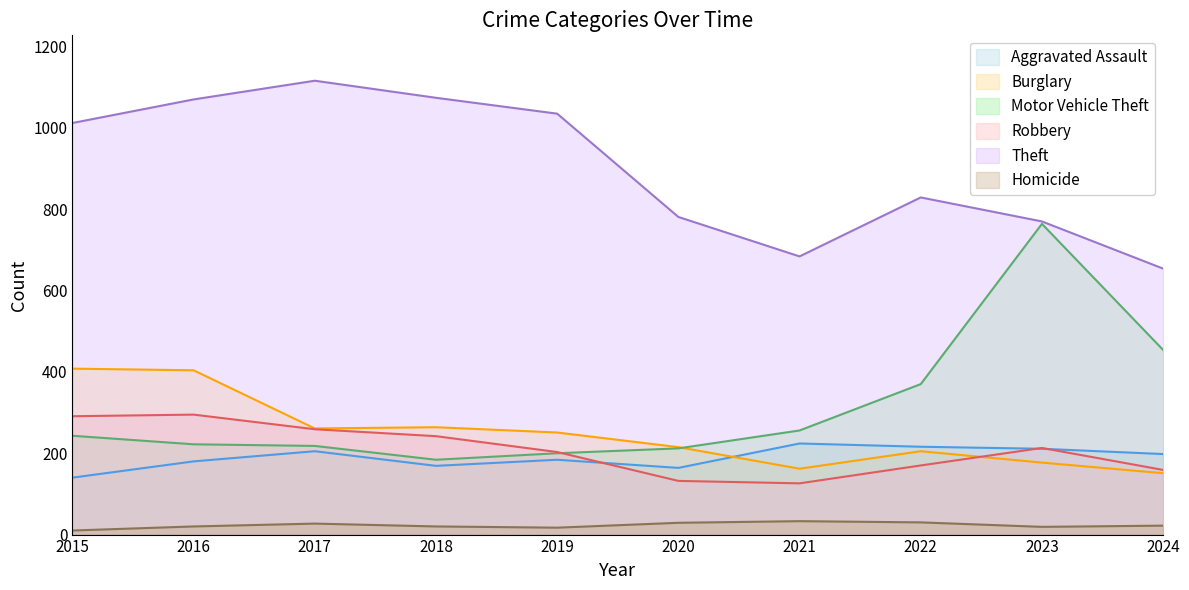

How many data points in Homicide are less than 22?

5